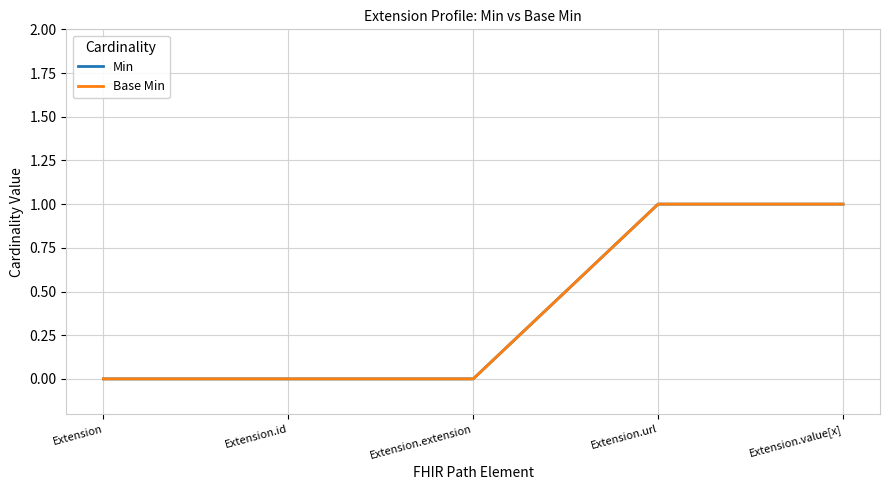

True or false: Base Min has a value of 1 at Extension.

False